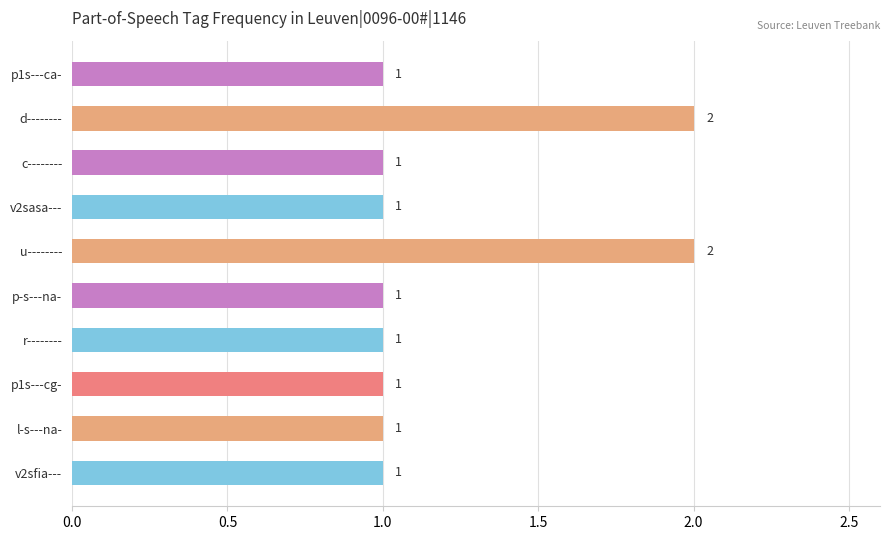

What is the value of the 3rd bar from the top?

1